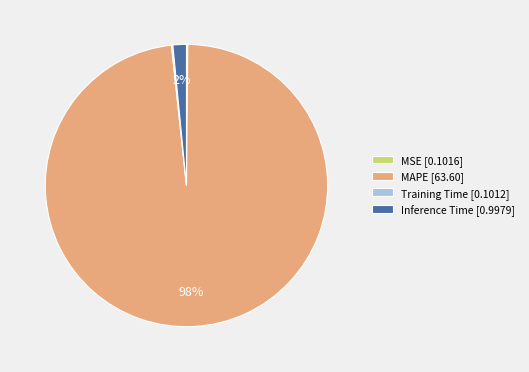

To the nearest percent, what is the difference between the largest and smallest slice percentages?

98%